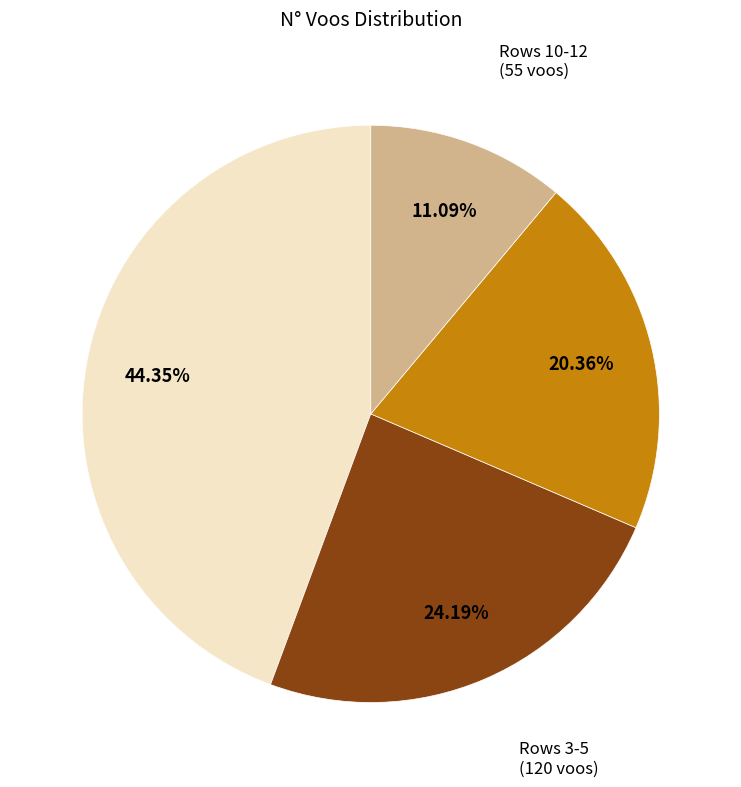

Is there any slice that represents more than half of the pie?

No